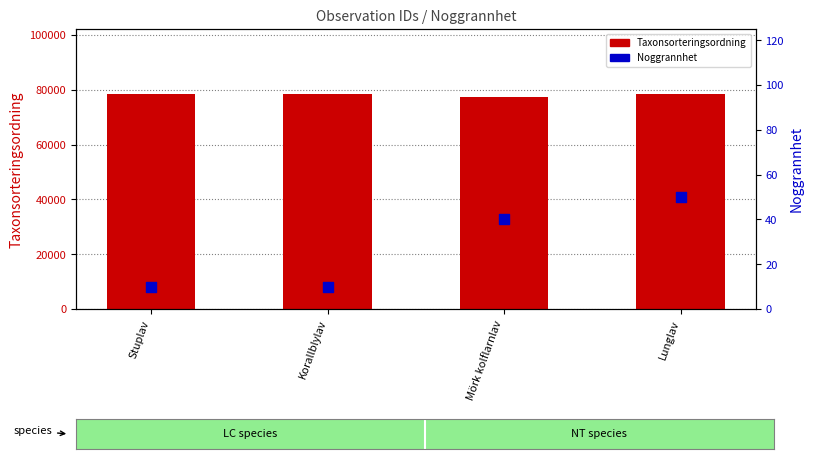

Is the value of Taxonsorteringsordning at Lunglav greater than the value of Noggrannhet at Stuplav?

Yes